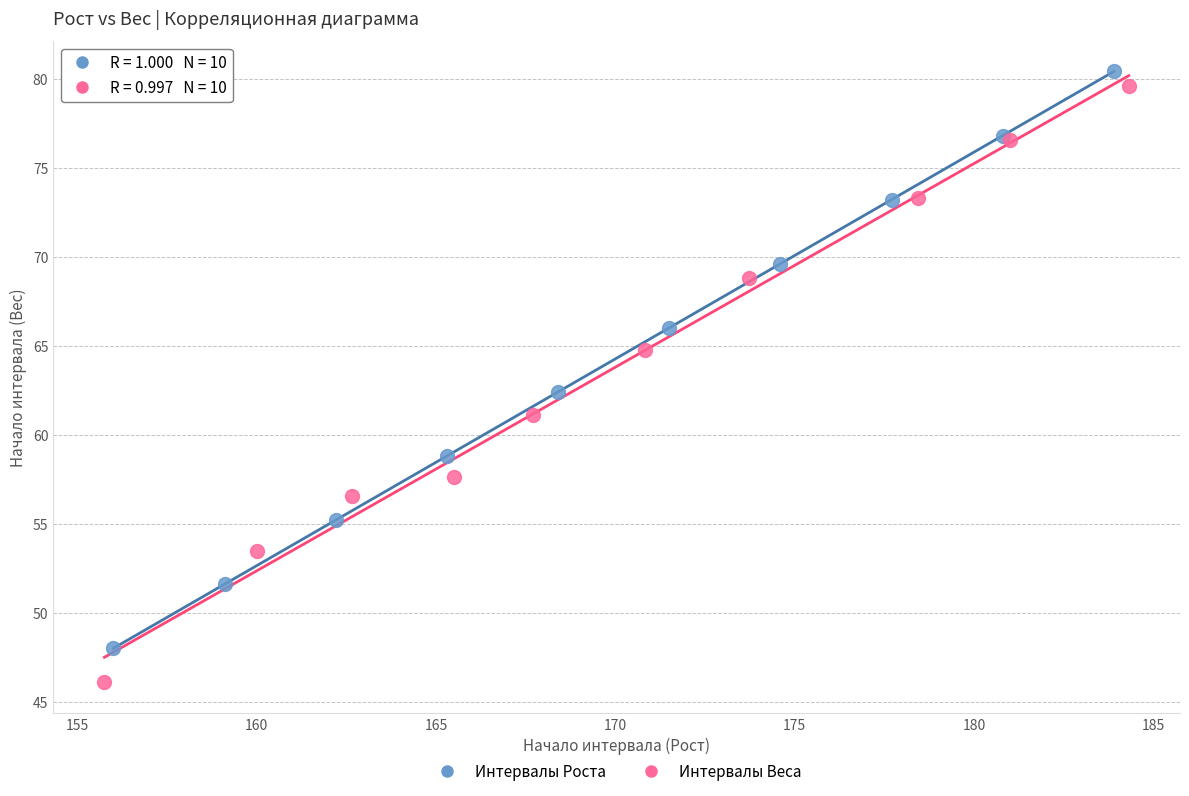

Which series has the widest spread of Y values?

Интервалы Веса